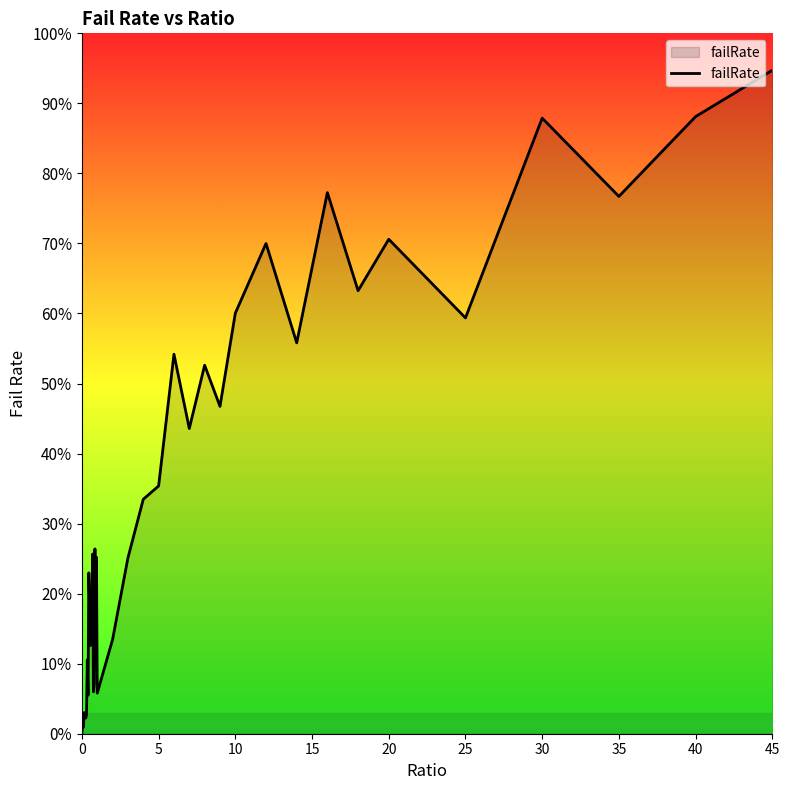

Does the chart display data point markers on the line(s)?

No